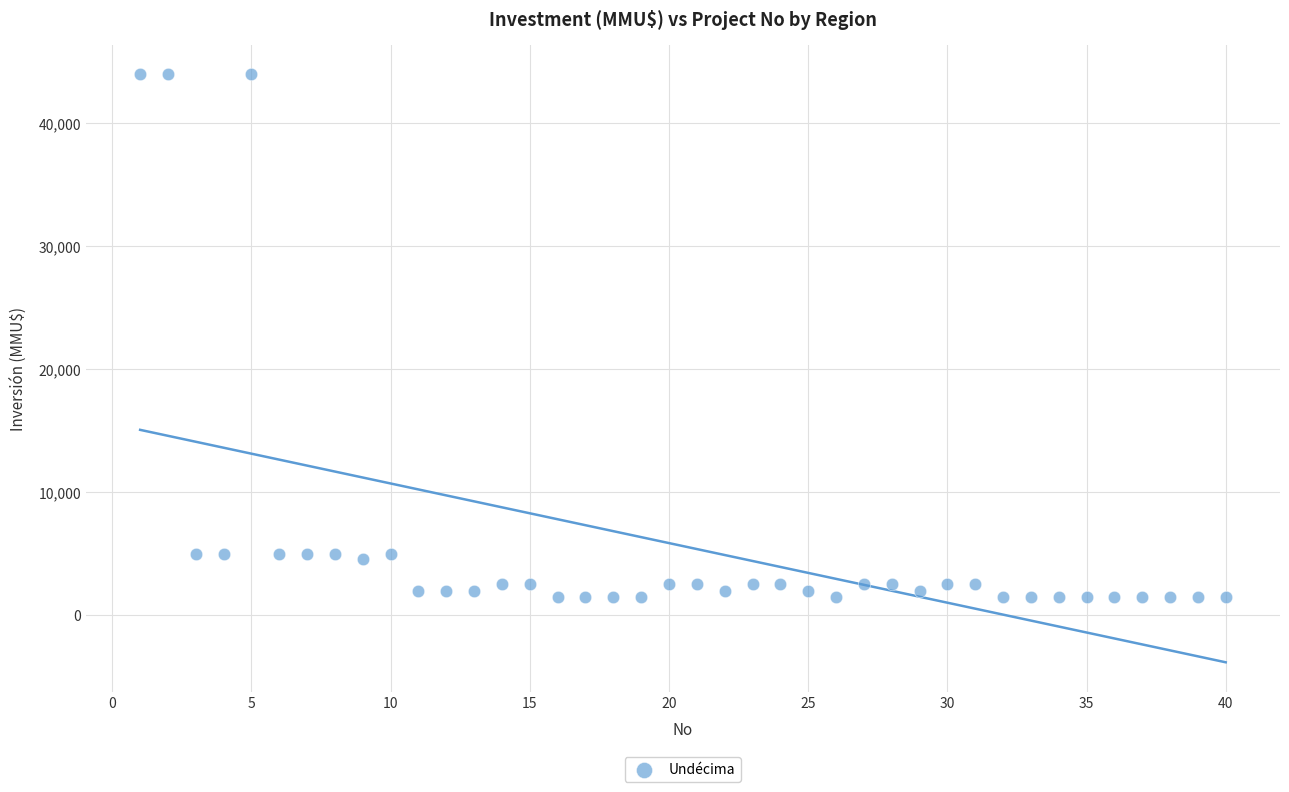

What is the range of Y values (max minus min)?

42500